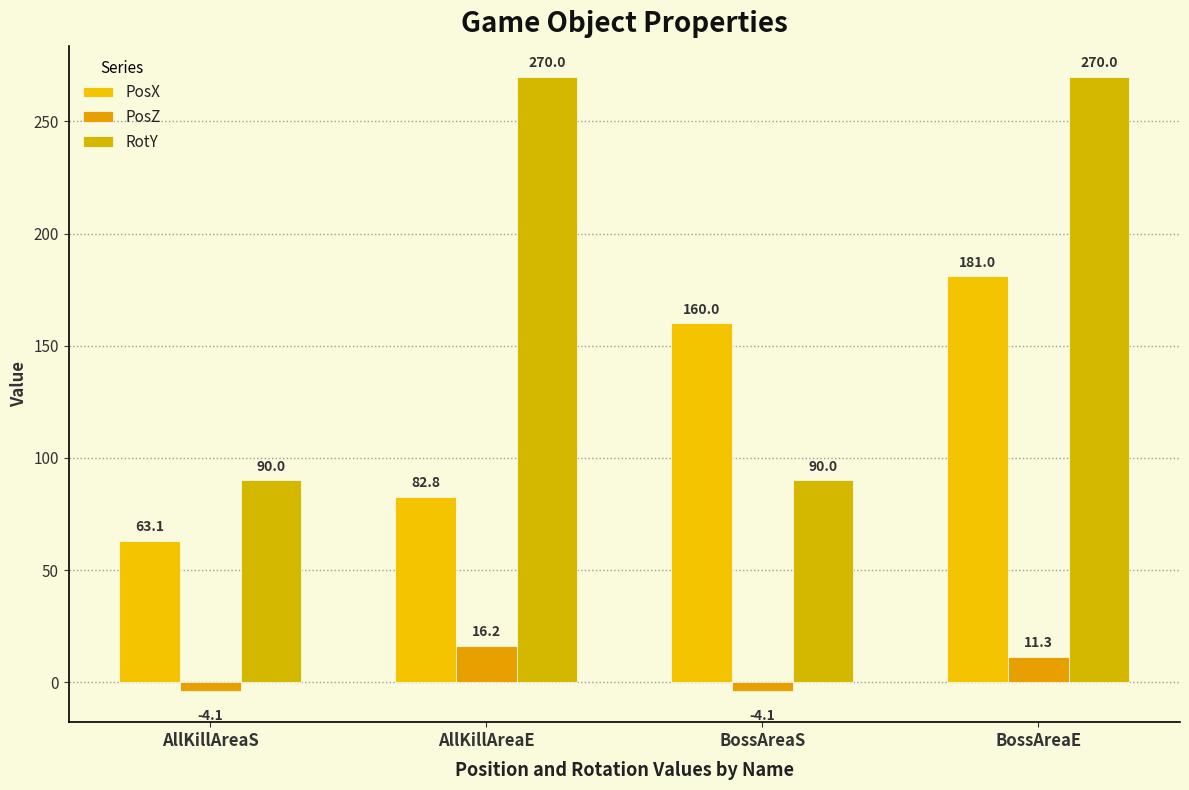

What is the value of the RotY bar at the 2nd from the left?

270.0